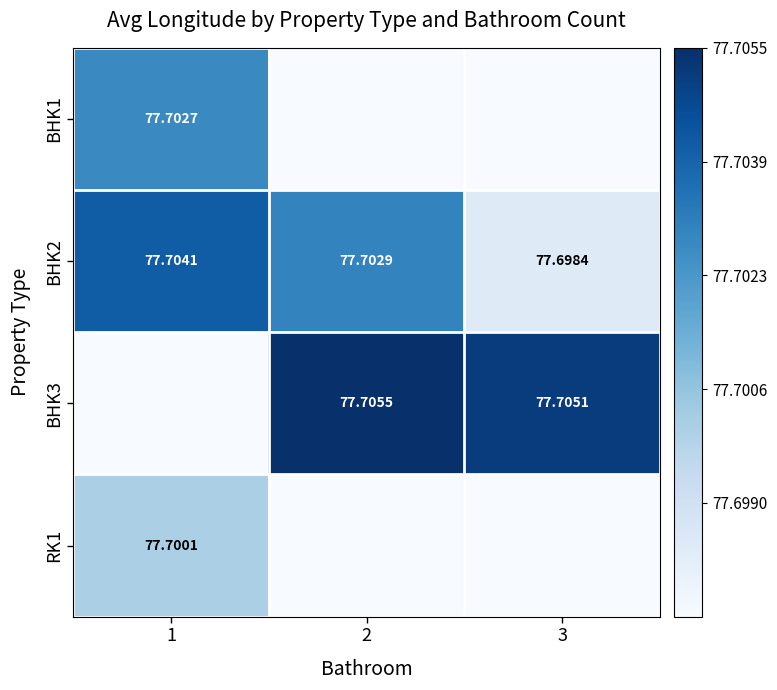

Is the value of BHK3 at 3 greater than the value of BHK2 at 2?

Yes